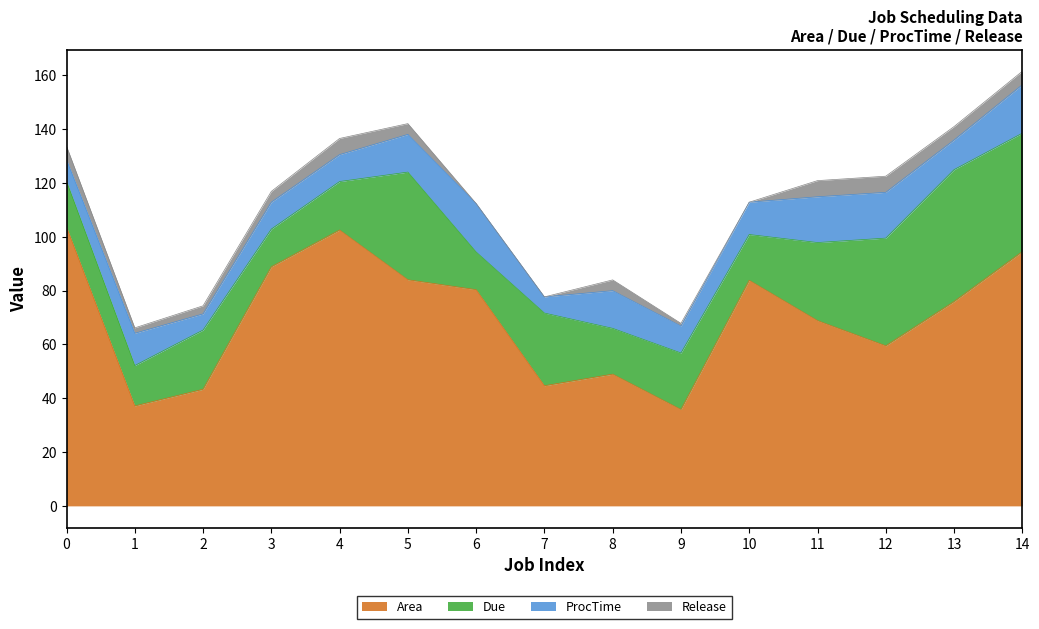

At which category is the sum across all series the highest?

14